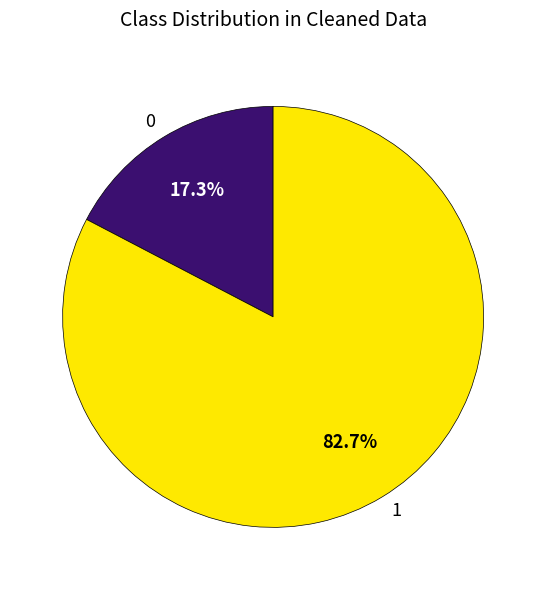

What is the ratio of the value at 1 to the value at 0?

4.8